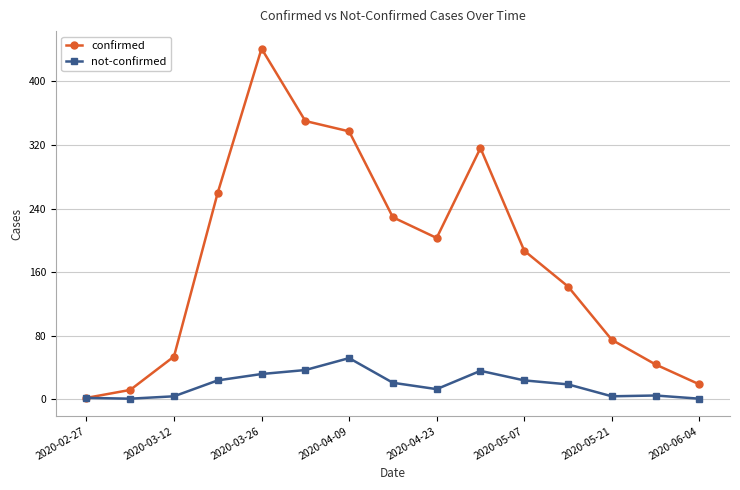

In confirmed, how many points are higher than both neighbors (excluding endpoints)?

2